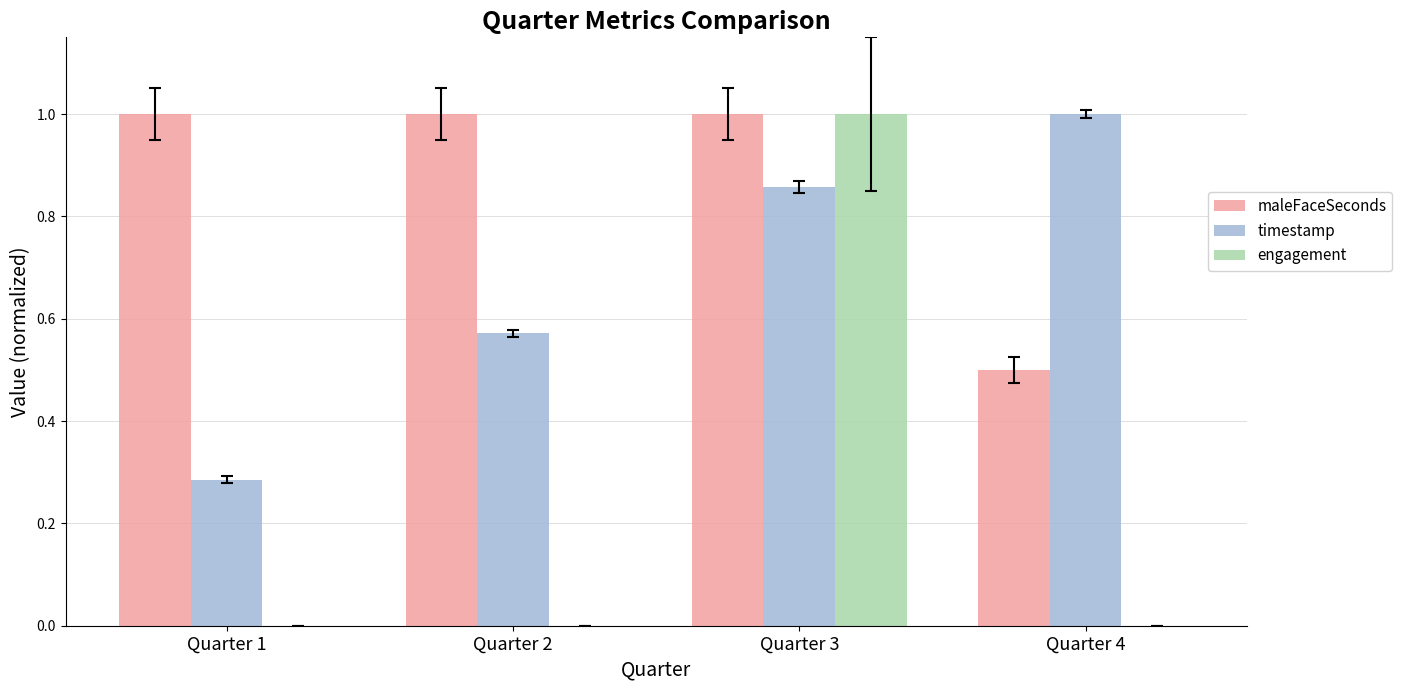

Which series changed the most between Quarter 1 and Quarter 4?

timestamp